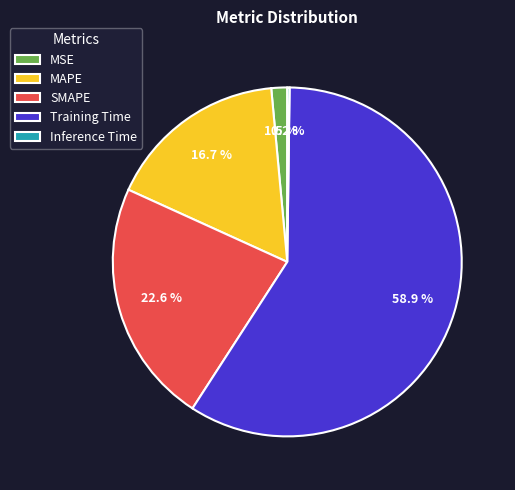

Is it true that Training Time is 59% of the pie?

True